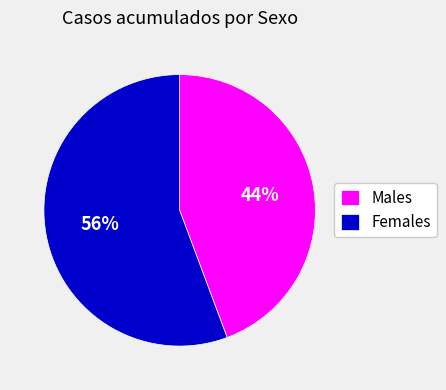

Is Females the majority of the pie?

Yes